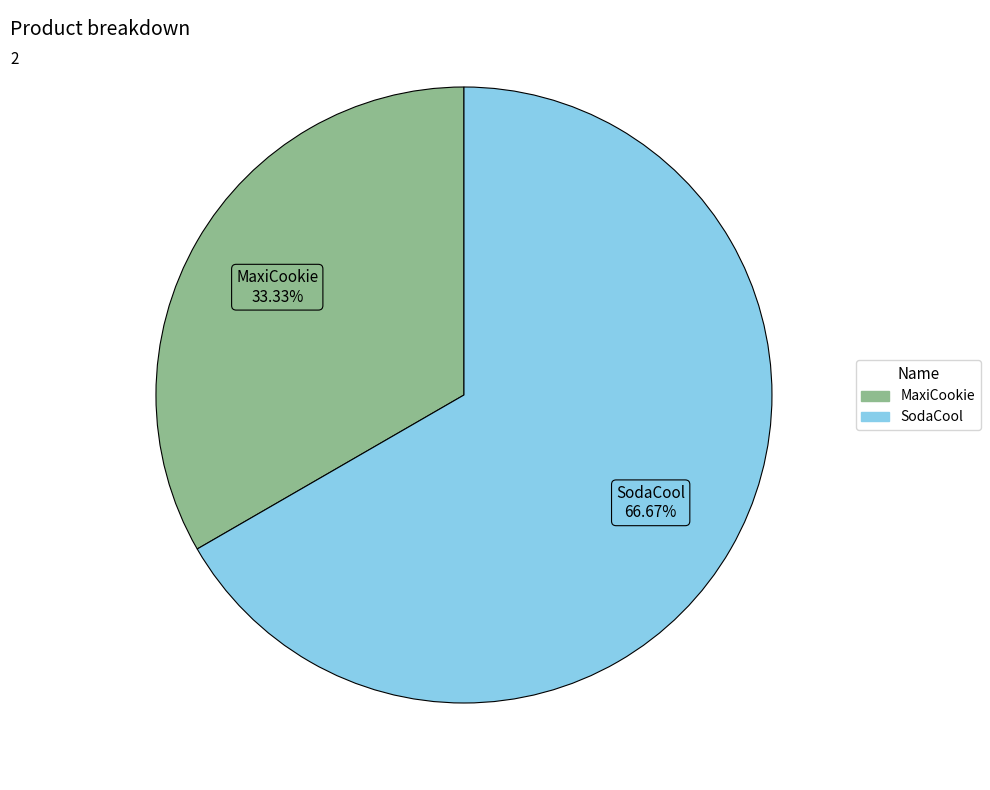

True or false: SodaCool accounts for 67% of the total.

True